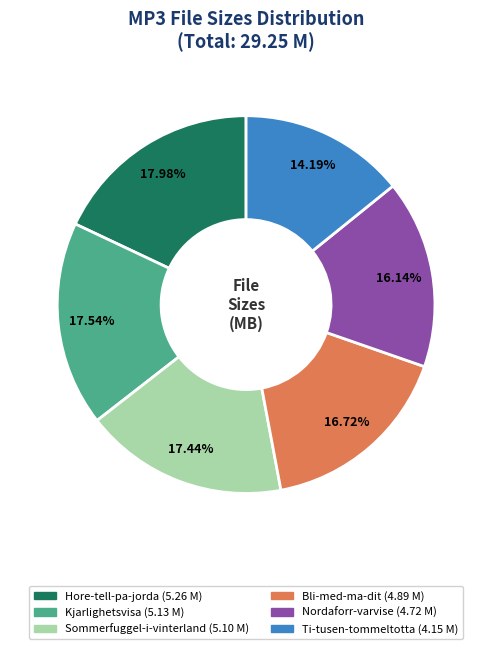

Does any single category account for the majority?

No